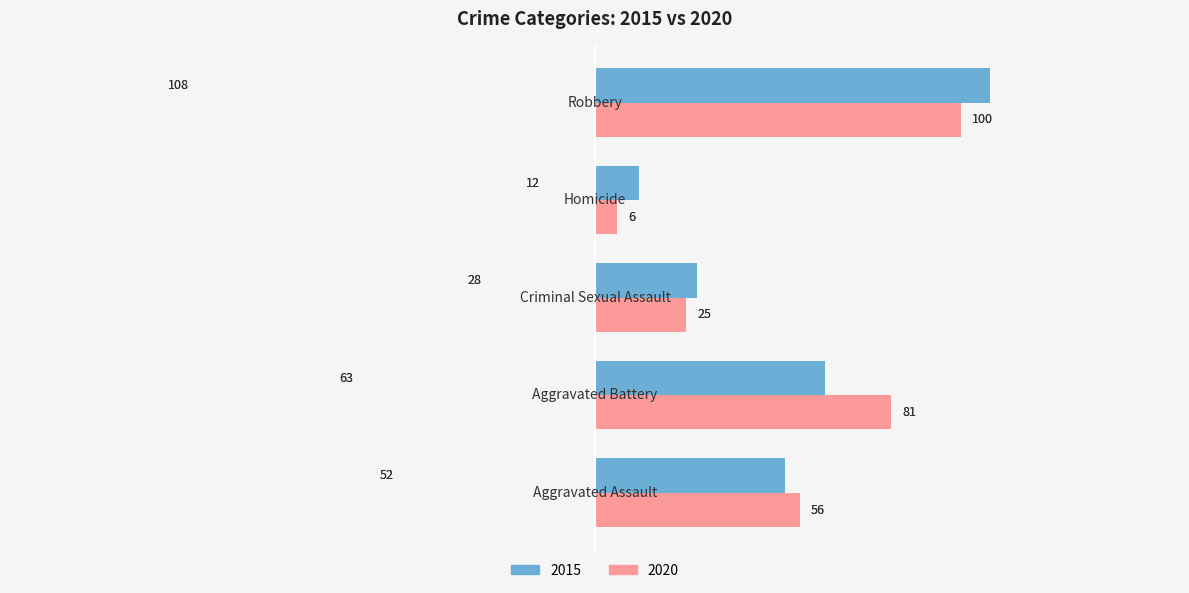

Rank the series by their maximum value, from highest to lowest.

2015, 2020